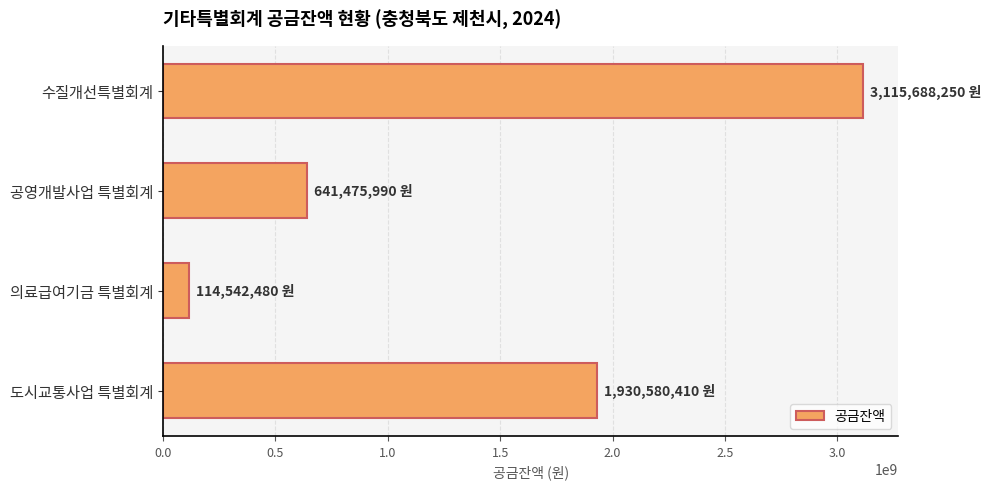

How many series are shown in this chart?

1